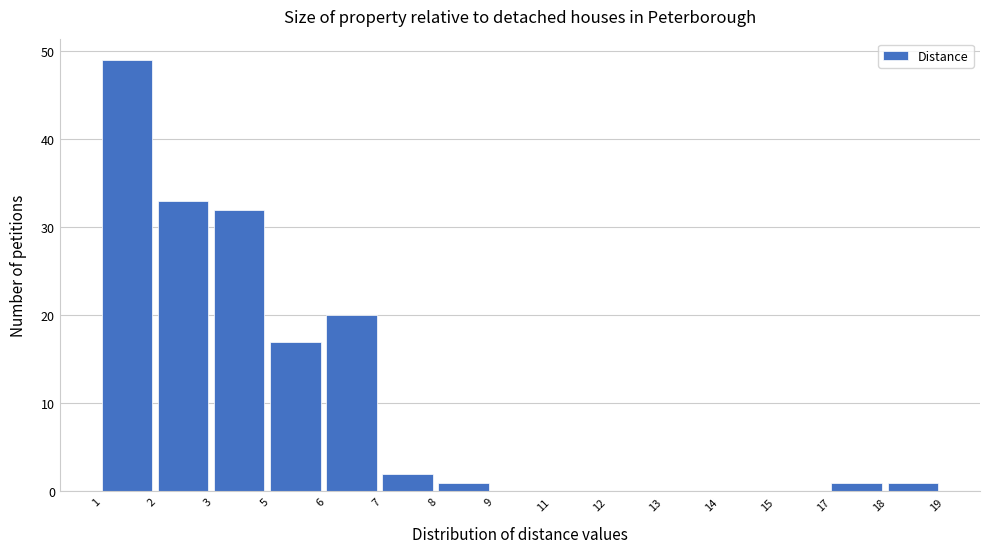

Reading left to right, what are all the values shown in this chart?

1=49	2=33	3=32	5=17	6=20	7=2	8=1	9=0	11=0	12=0	13=0	14=0	15=0	17=1	18=1